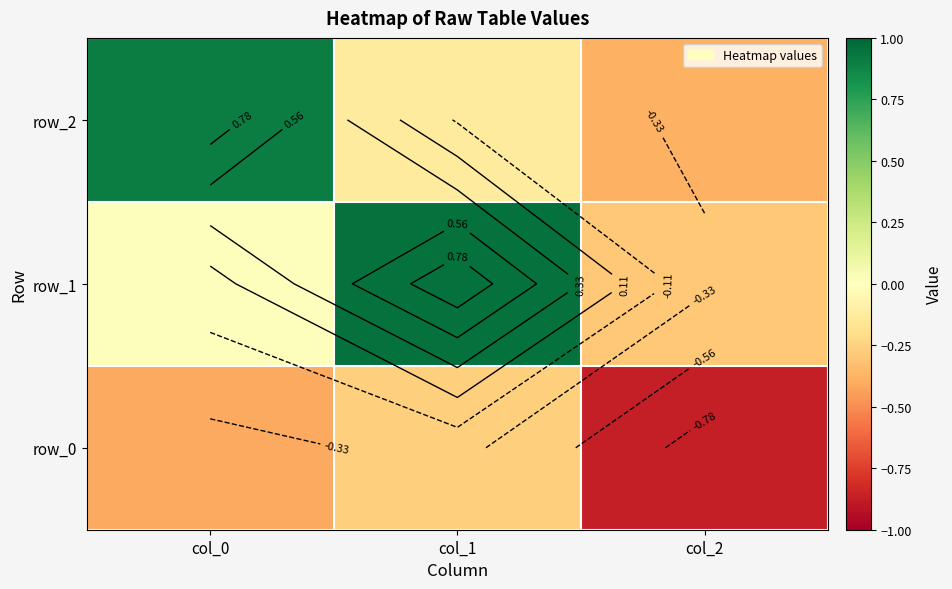

At how many categories does at least one series exceed 0?

2